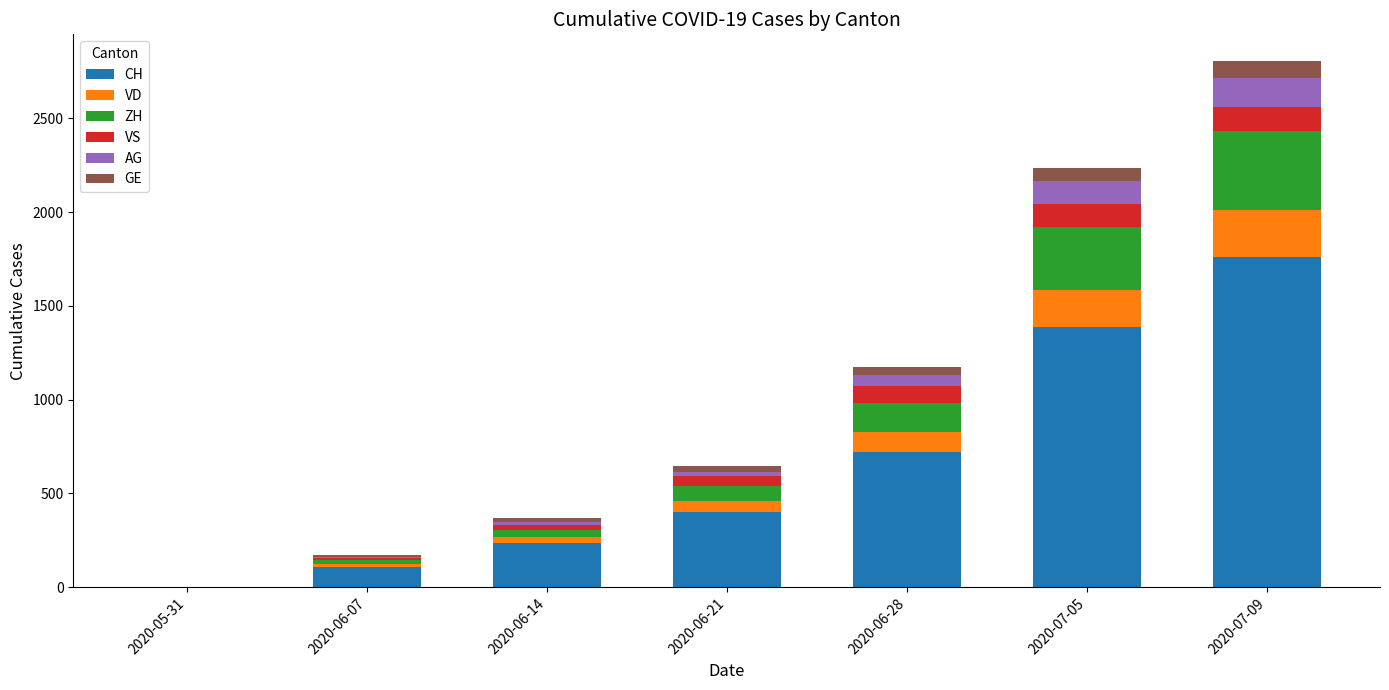

What is the highest value of the CH series?

1758